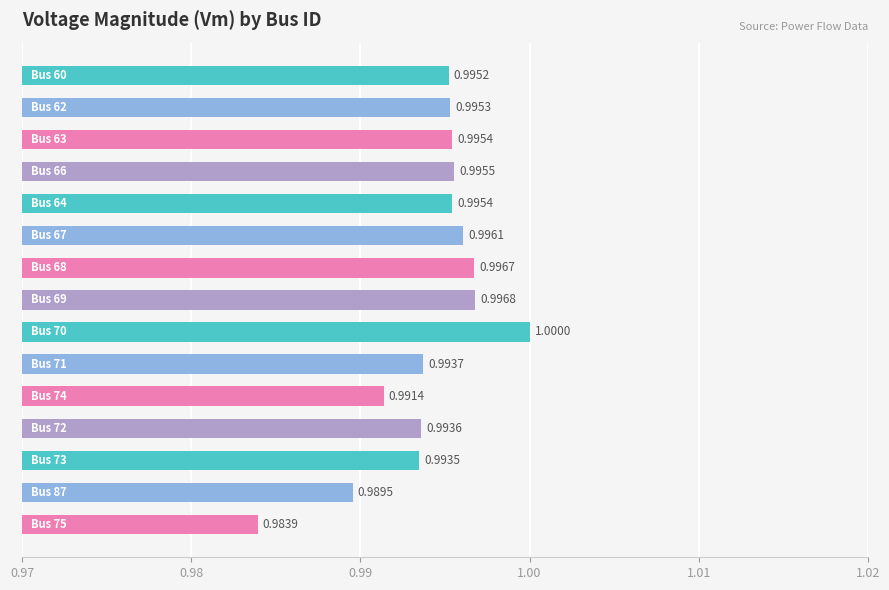

What is the average value?

1.0